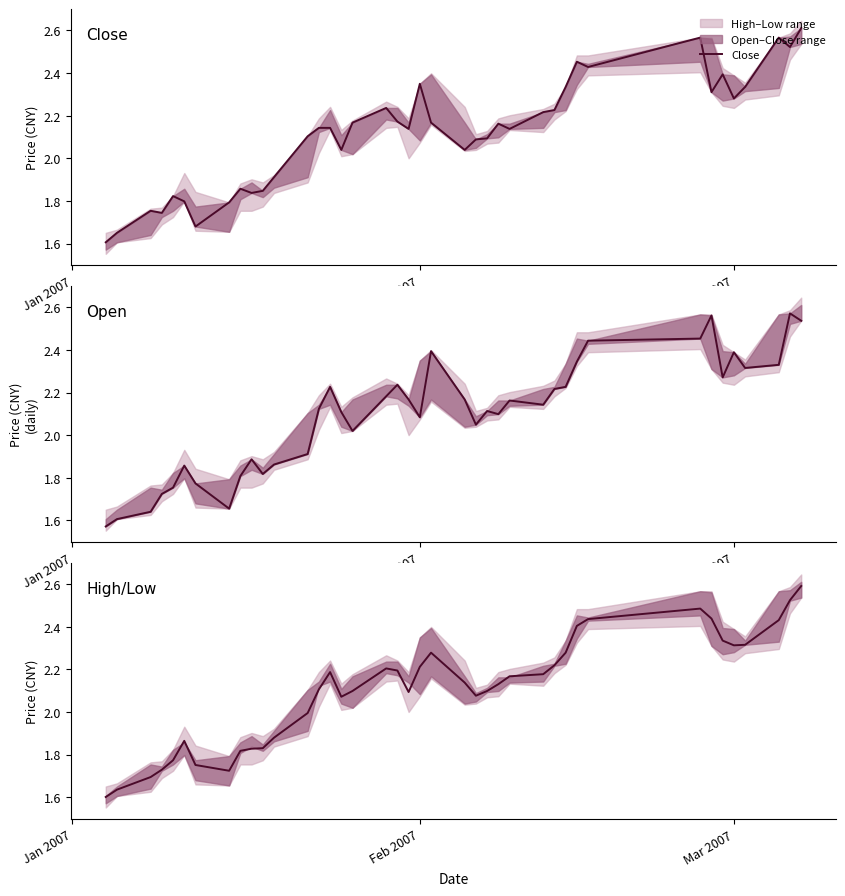

How many lines are shown in the chart?

3